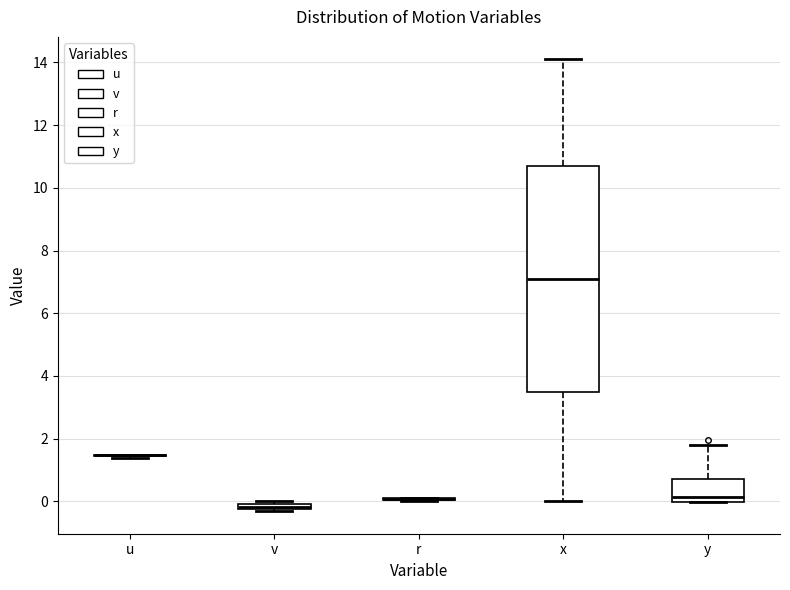

Which box is the tallest, from its lower edge to its upper edge?

x